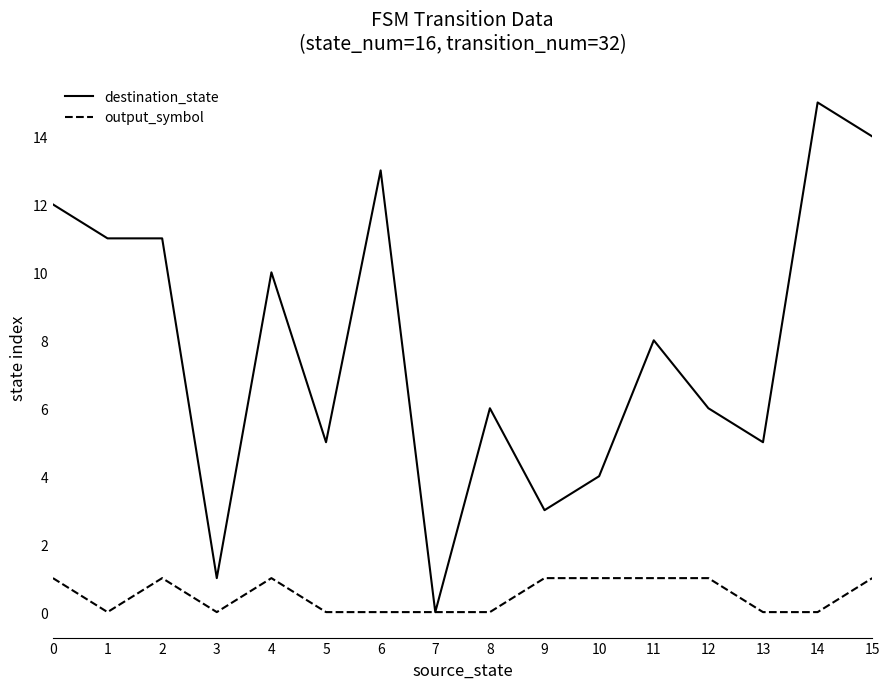

At 2, list the series in order from largest to smallest.

destination_state, output_symbol